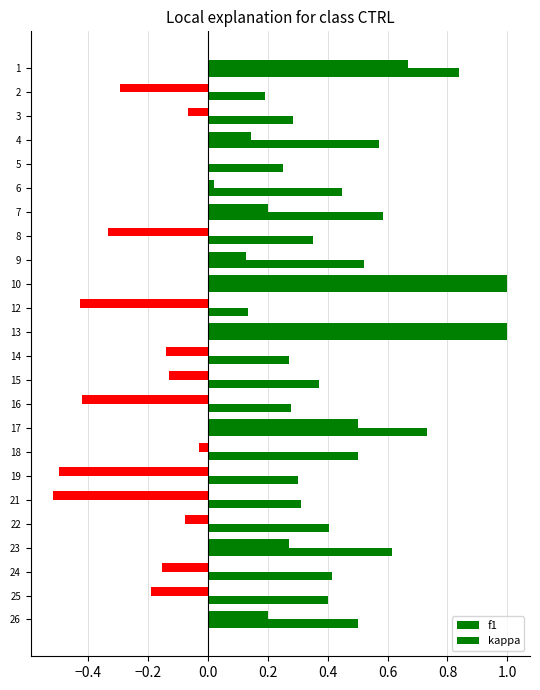

How many series are shown in this chart?

2